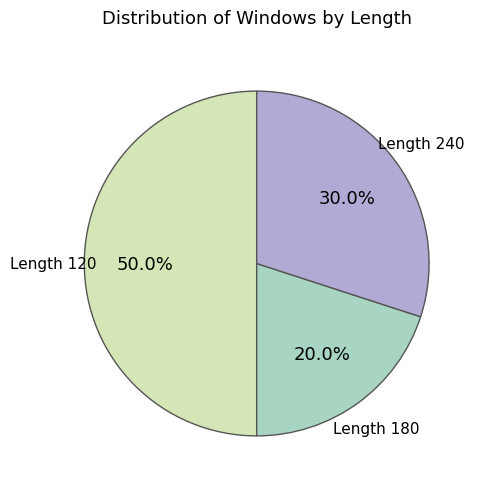

Which category has the biggest portion of the pie?

Length 120